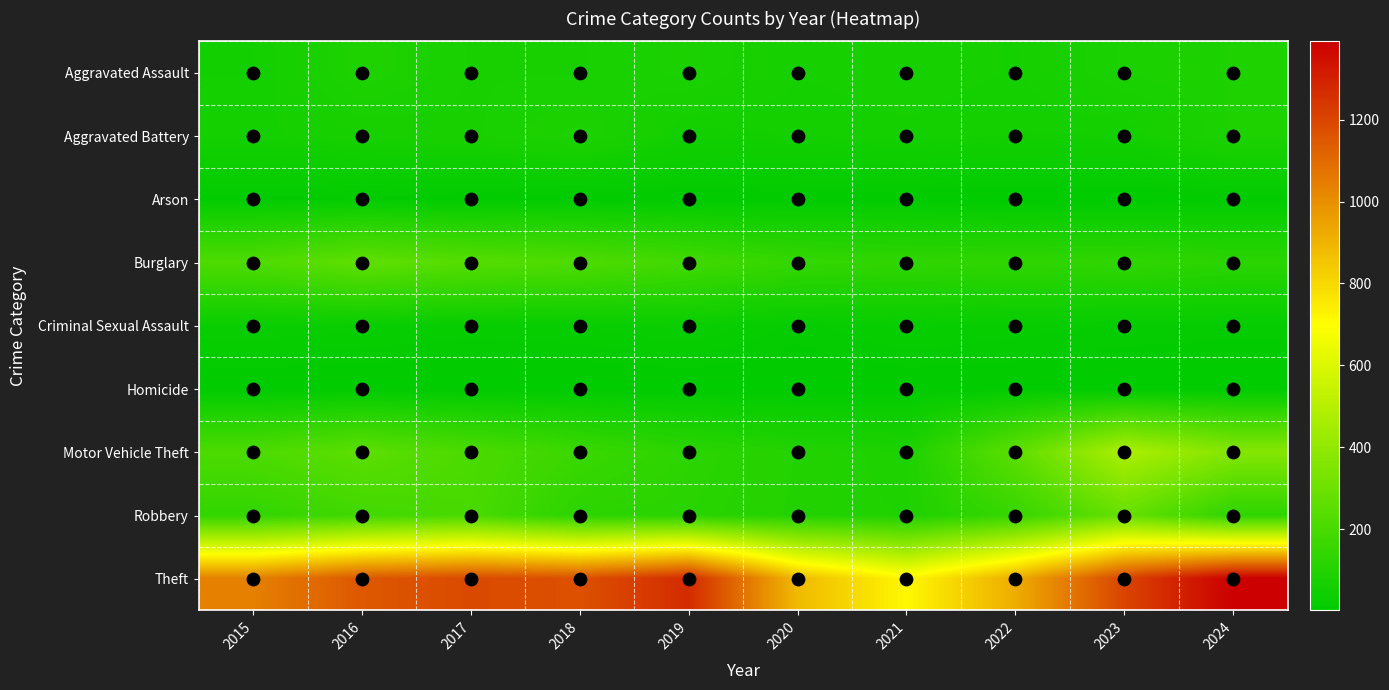

At 2019, list the series in order from smallest to largest.

Homicide, Arson, Criminal Sexual Assault, Aggravated Battery, Aggravated Assault, Robbery, Motor Vehicle Theft, Burglary, Theft